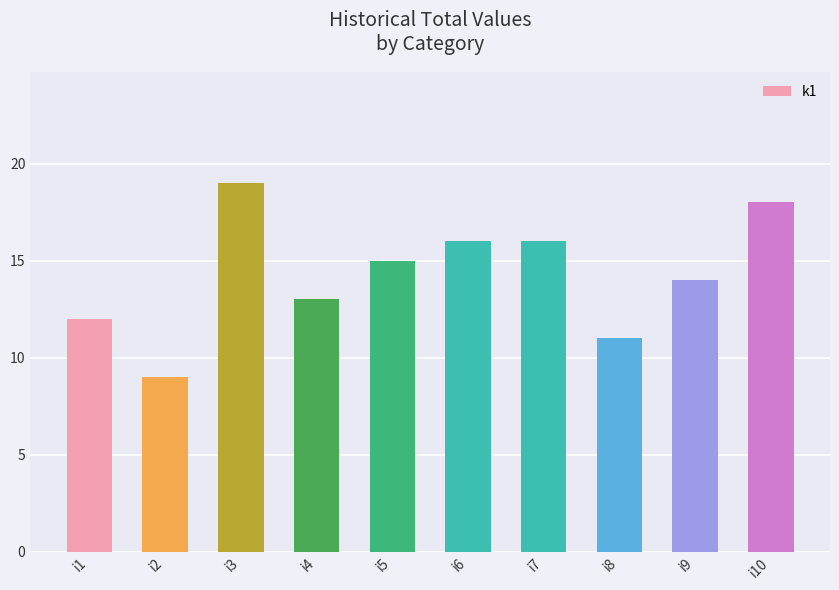

What is the value of the 9th bar from the left?

14